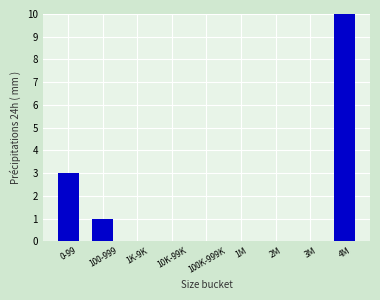

The chart shows a value of 0 at 100K-999K. True or false?

True